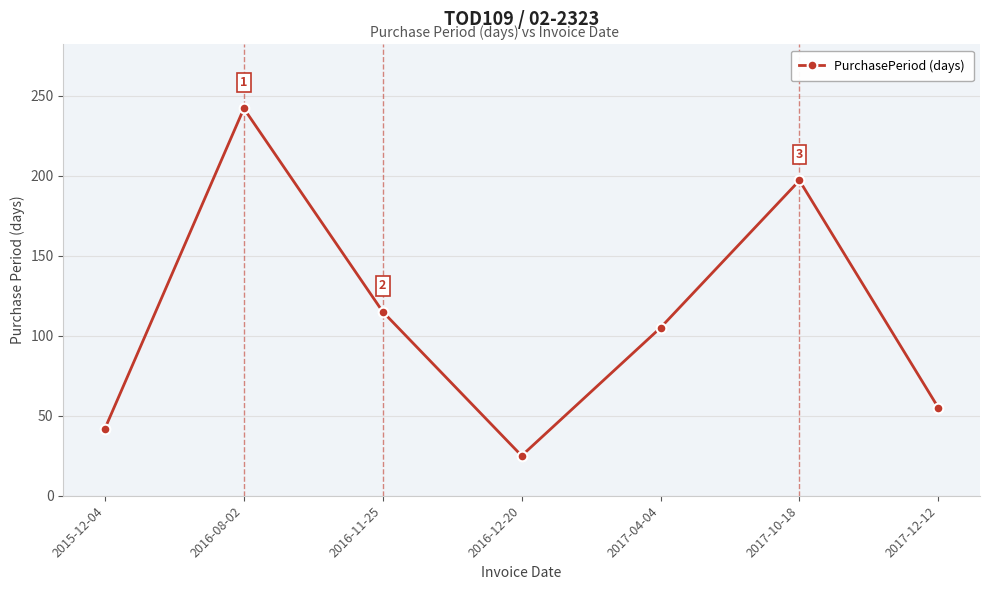

Reading left to right, transcribe all the data shown in this chart.

2015-12-04=42	2016-08-02=242	2016-11-25=115	2016-12-20=25	2017-04-04=105	2017-10-18=197	2017-12-12=55